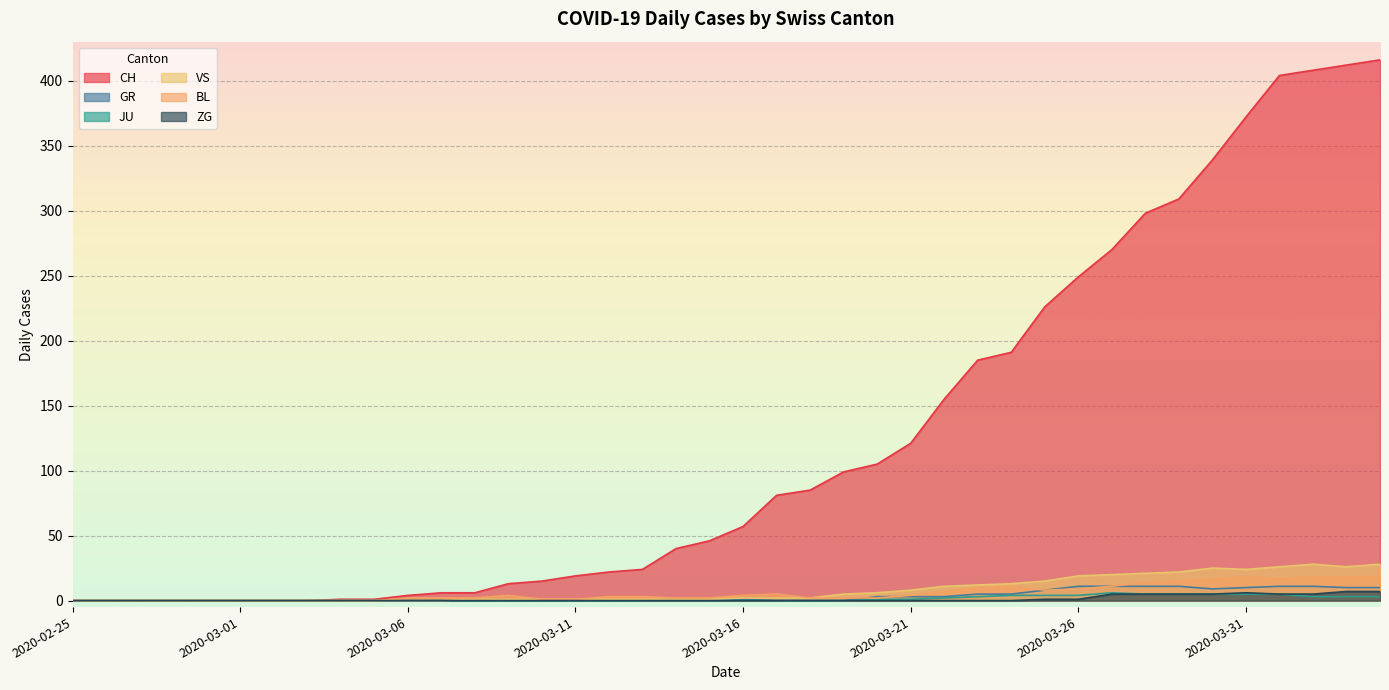

How many lines are shown in the chart?

6